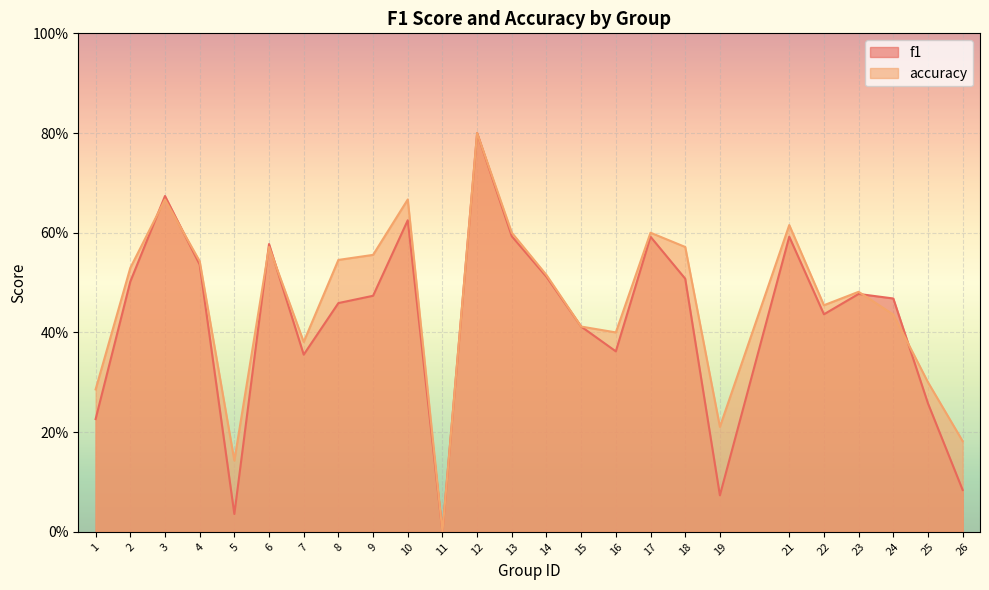

What is the value of the accuracy point at the 1st from the left?

0.3